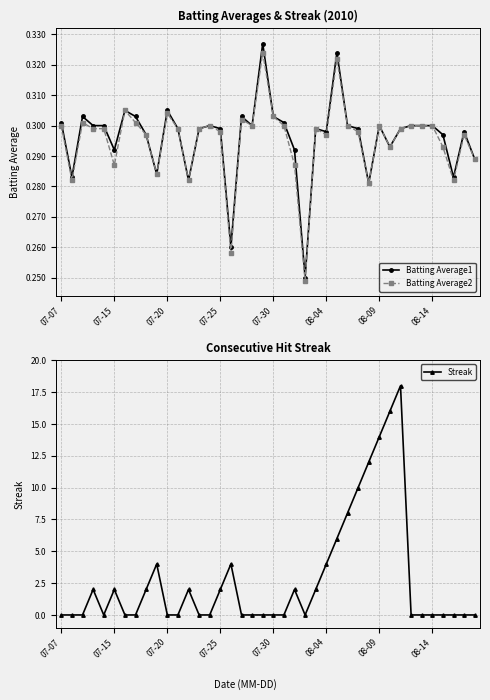

True or false: Batting Average2 has more than 1 points higher than both neighbors.

True